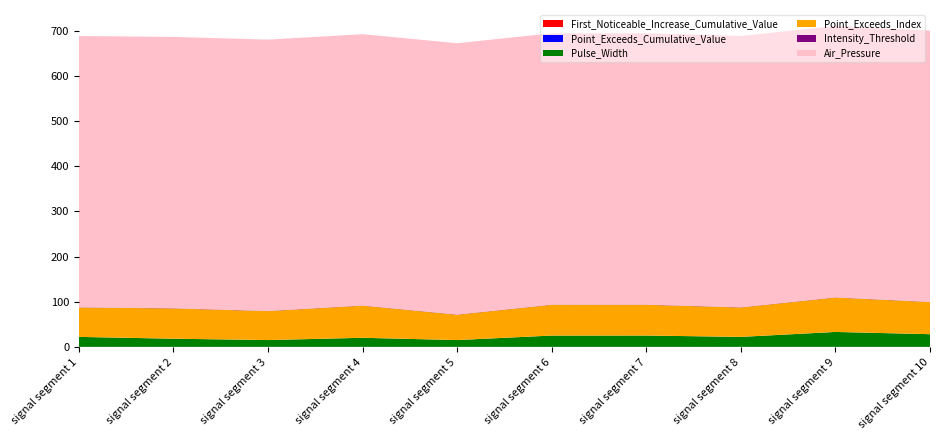

Reading right to left, list all the values displayed in this chart.

First_Noticeable_Increase_Cumulative_Value: signal segment 10=0.1	signal segment 9=0.0	signal segment 8=0.1	signal segment 7=0.1	signal segment 6=0.0	signal segment 5=0.0	signal segment 4=0.1	signal segment 3=0.0	signal segment 2=0.0	signal segment 1=0.0
Point_Exceeds_Cumulative_Value: signal segment 10=0.5	signal segment 9=0.5	signal segment 8=0.5	signal segment 7=0.5	signal segment 6=0.5	signal segment 5=0.5	signal segment 4=0.5	signal segment 3=0.5	signal segment 2=0.5	signal segment 1=0.5
Pulse_Width: signal segment 10=28.0	signal segment 9=33.0	signal segment 8=22.0	signal segment 7=25.0	signal segment 6=25.0	signal segment 5=15.0	signal segment 4=20.0	signal segment 3=15.0	signal segment 2=18.0	signal segment 1=22.0
Point_Exceeds_Index: signal segment 10=71.0	signal segment 9=76.0	signal segment 8=65.0	signal segment 7=68.0	signal segment 6=68.0	signal segment 5=56.0	signal segment 4=71.0	signal segment 3=64.0	signal segment 2=67.0	signal segment 1=65.0
Intensity_Threshold: signal segment 10=0.5	signal segment 9=0.5	signal segment 8=0.5	signal segment 7=0.5	signal segment 6=0.5	signal segment 5=0.5	signal segment 4=0.5	signal segment 3=0.5	signal segment 2=0.5	signal segment 1=0.5
Air_Pressure: signal segment 10=600.0	signal segment 9=600.0	signal segment 8=600.0	signal segment 7=600.0	signal segment 6=600.0	signal segment 5=600.0	signal segment 4=600.0	signal segment 3=600.0	signal segment 2=600.0	signal segment 1=600.0